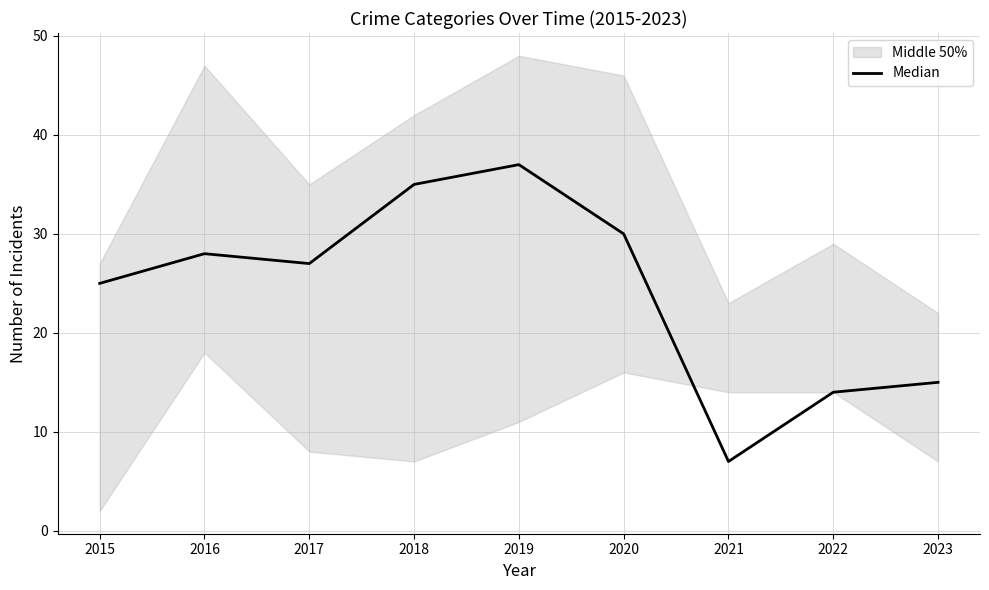

What is the ratio of the value at 2019 to the value at 2018?

1.1